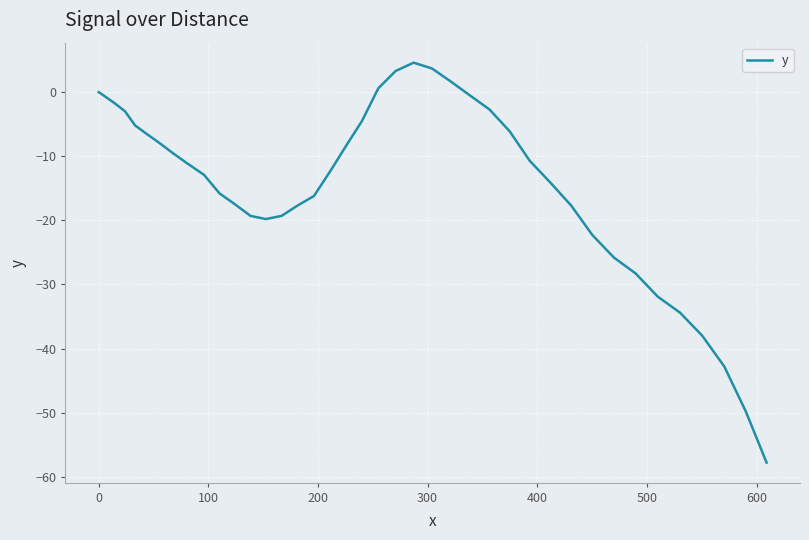

What is the minimum value shown in the chart?

-57.8